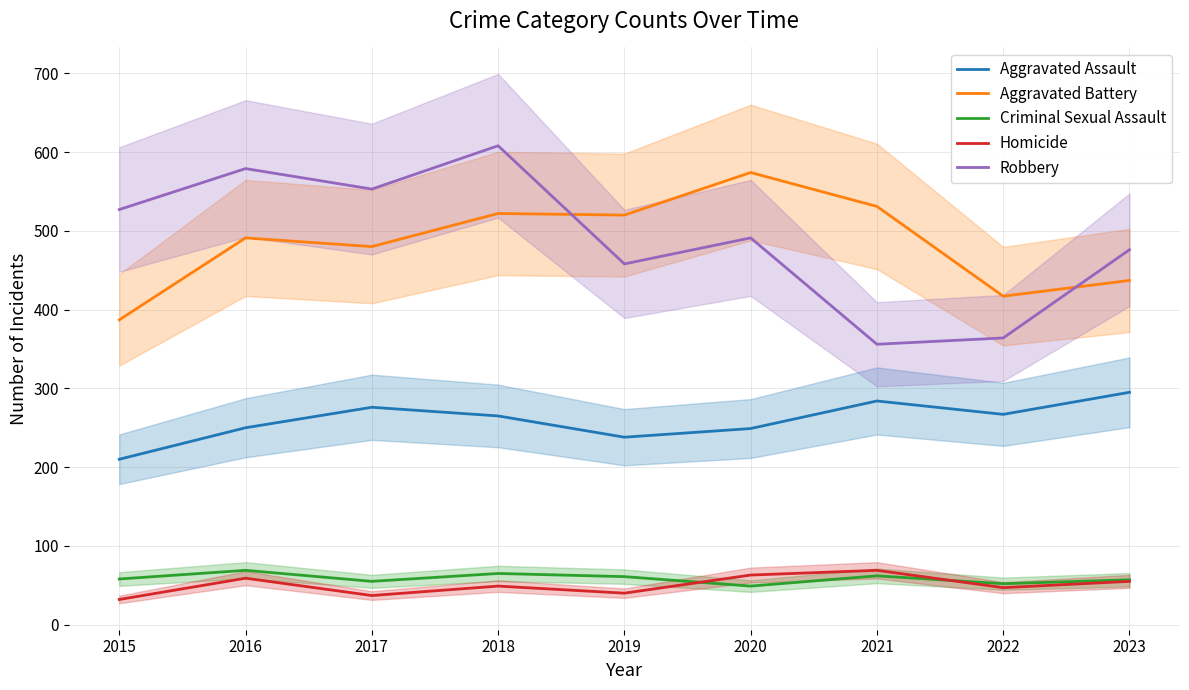

How many interior local peaks does the Aggravated Assault series have?

2